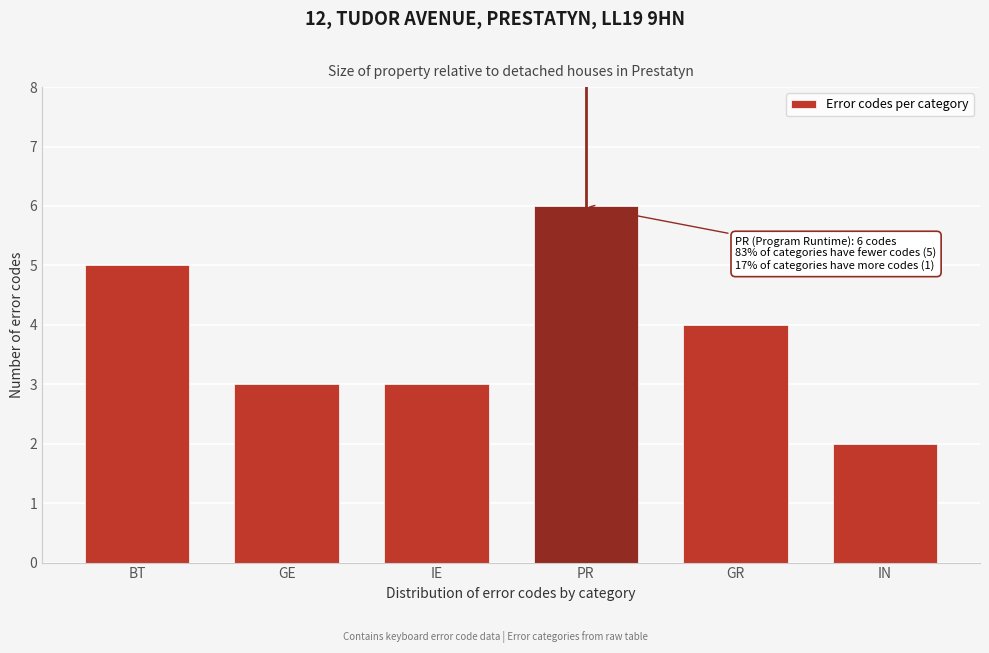

Reading left to right, list all the values displayed in this chart.

BT=5	GE=3	IE=3	PR=6	GR=4	IN=2